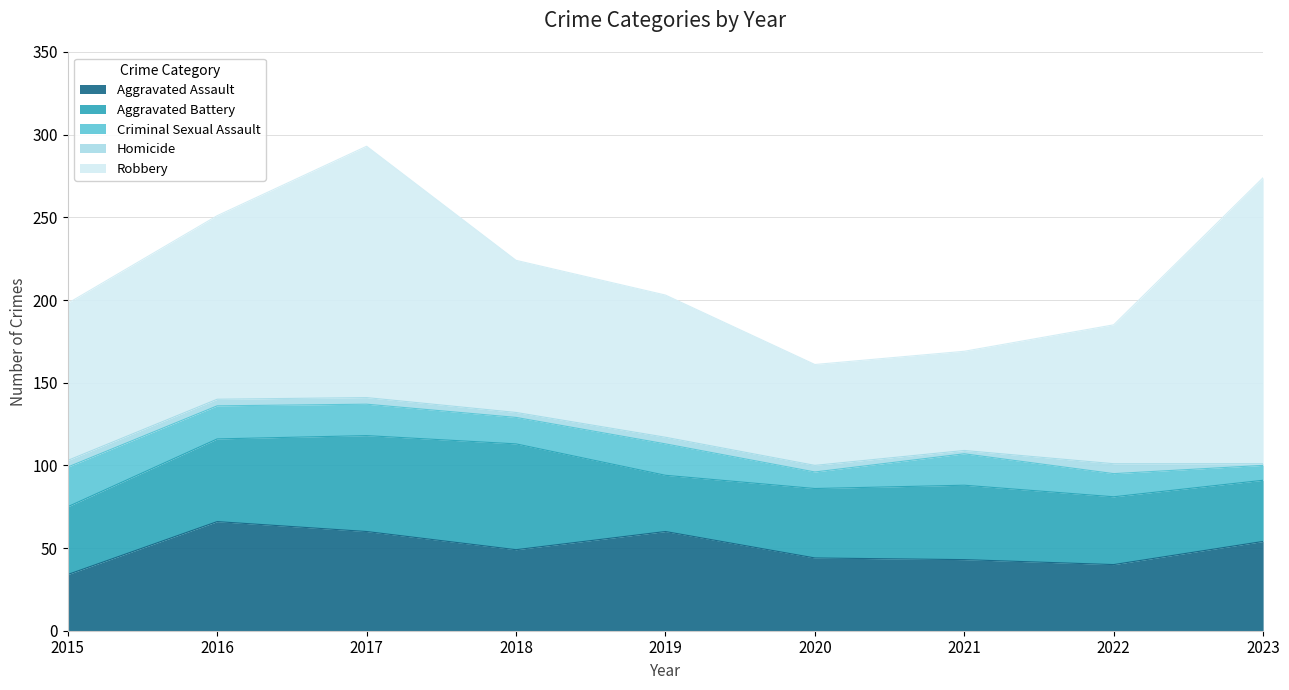

True or false: Homicide and Aggravated Battery intersect in this chart.

False